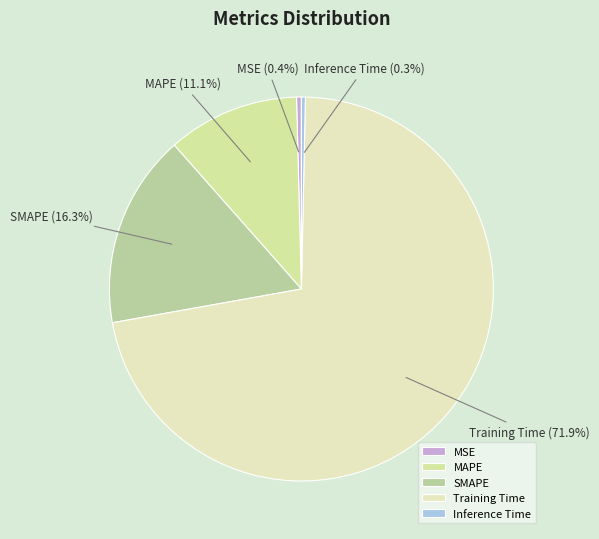

The Inference Time slice represents 0% of the pie. True or false?

True